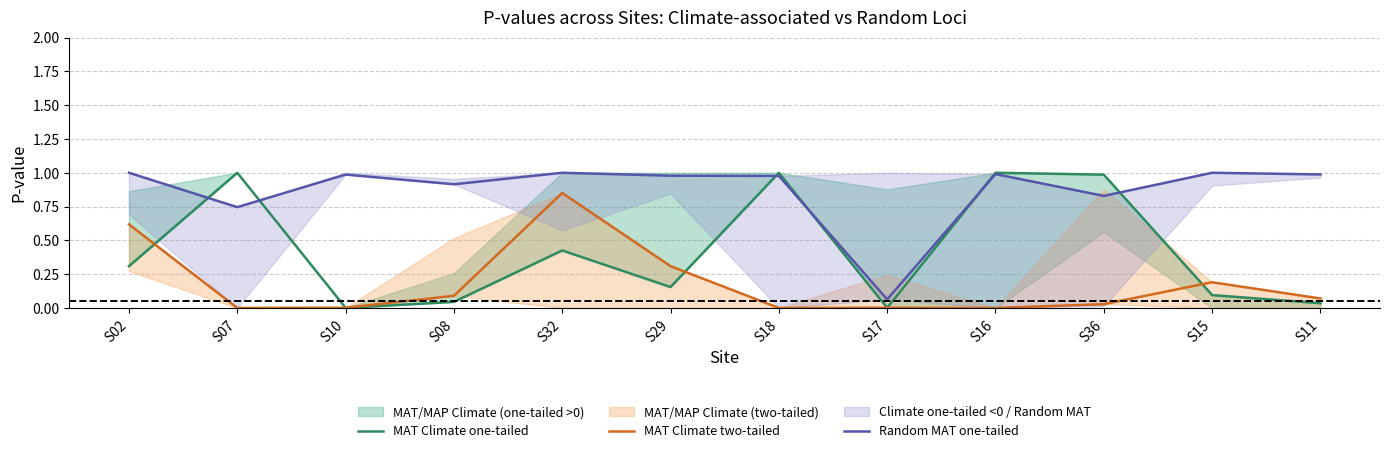

Where is Random MAT one-tailed nearest to the value 0?

S17